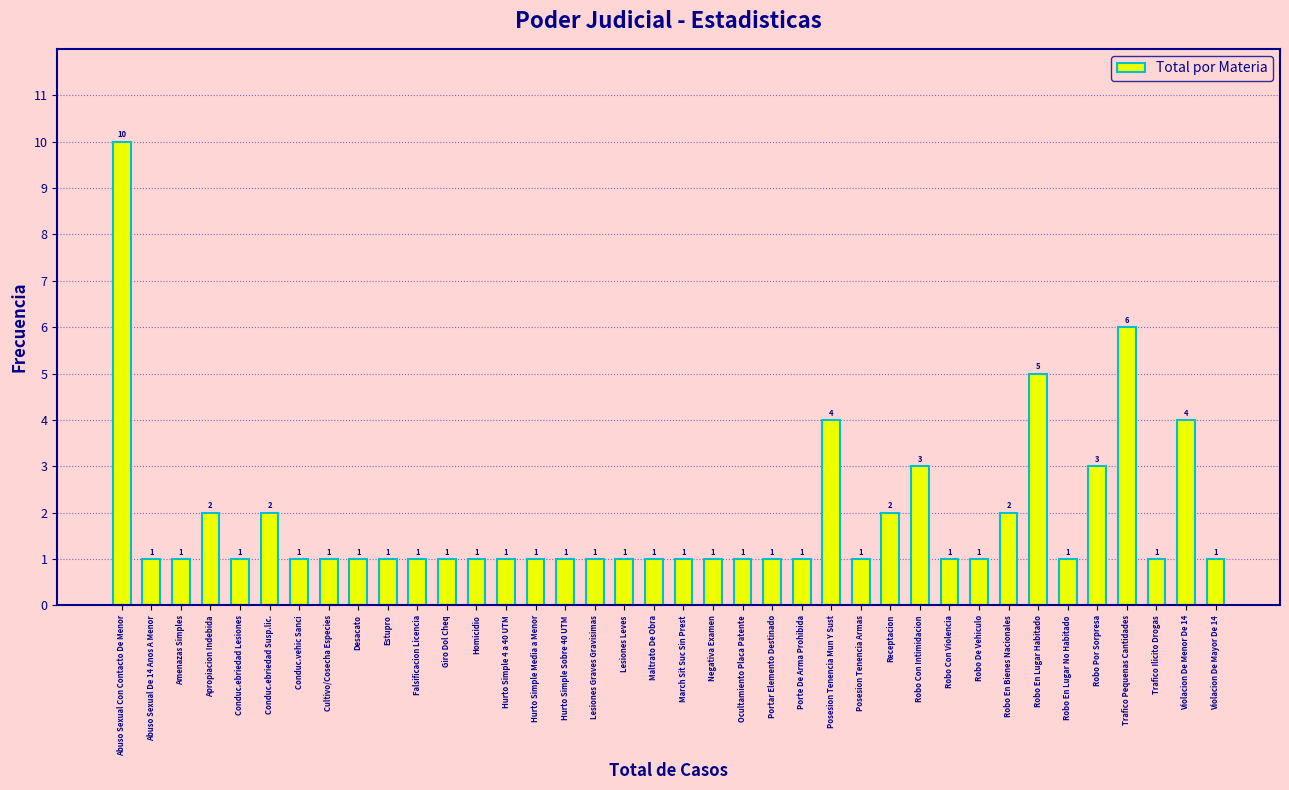

Reading right to left, what are all the values shown in this chart?

1	4	1	6	3	1	5	2	1	1	3	2	1	4	1	1	1	1	1	1	1	1	1	1	1	1	1	1	1	1	1	1	2	1	2	1	1	10